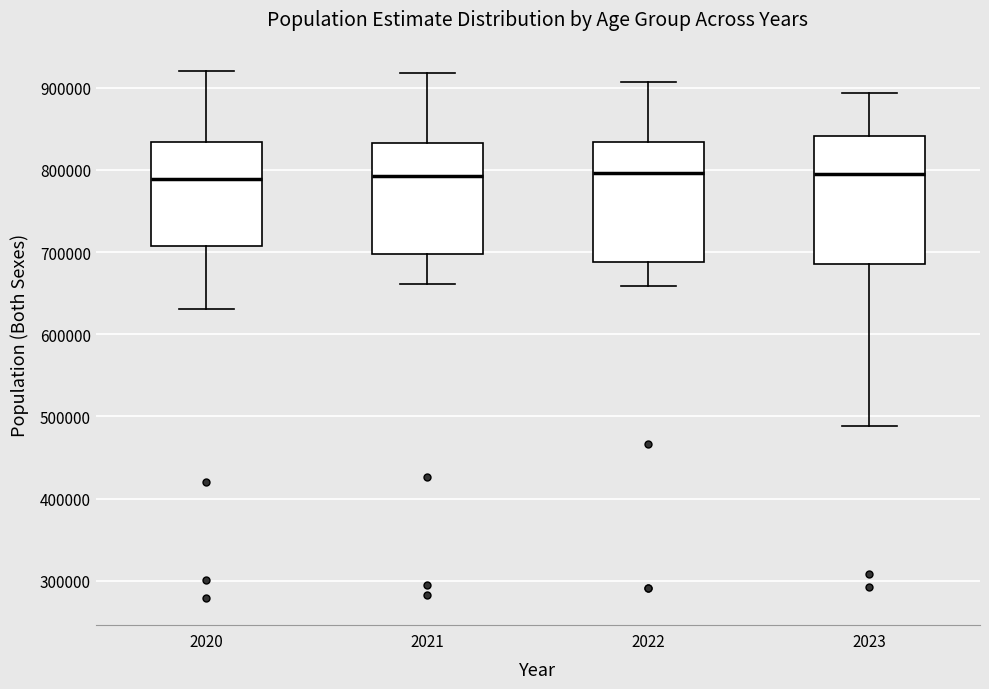

Reading left to right, transcribe this box plot: for each box, give where its median line is, the range the box spans, and where its two whiskers end, as read against the y-axis. The values are not printed on the chart, so give them approximately, as read against the axis.

2020: median 790000, box 710000 to 830000, whiskers 630000 to 920000
2021: median 790000, box 700000 to 830000, whiskers 660000 to 920000
2022: median 800000, box 690000 to 830000, whiskers 660000 to 910000
2023: median 790000, box 690000 to 840000, whiskers 490000 to 890000